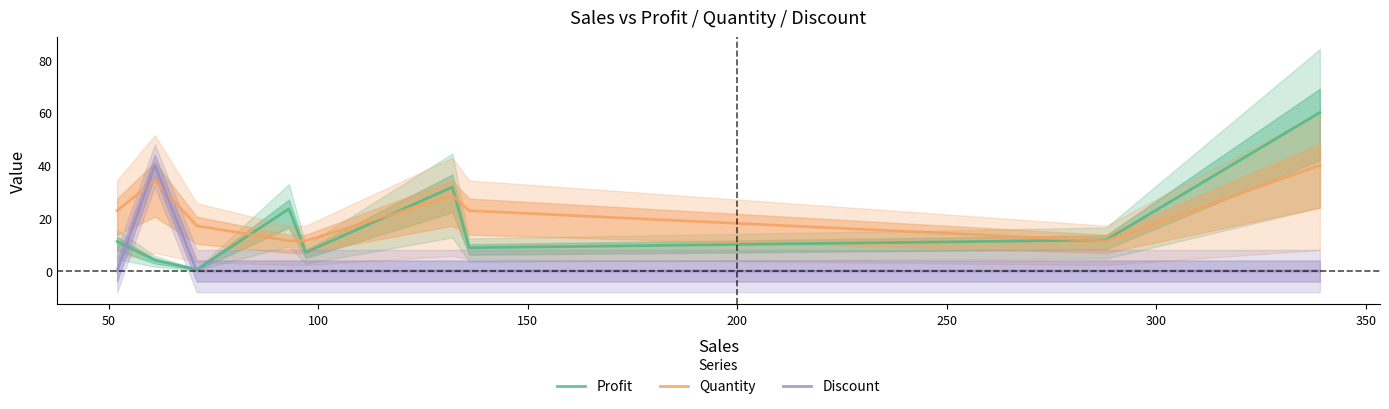

After their last crossing, which series has the higher values: Quantity or Profit?

Profit